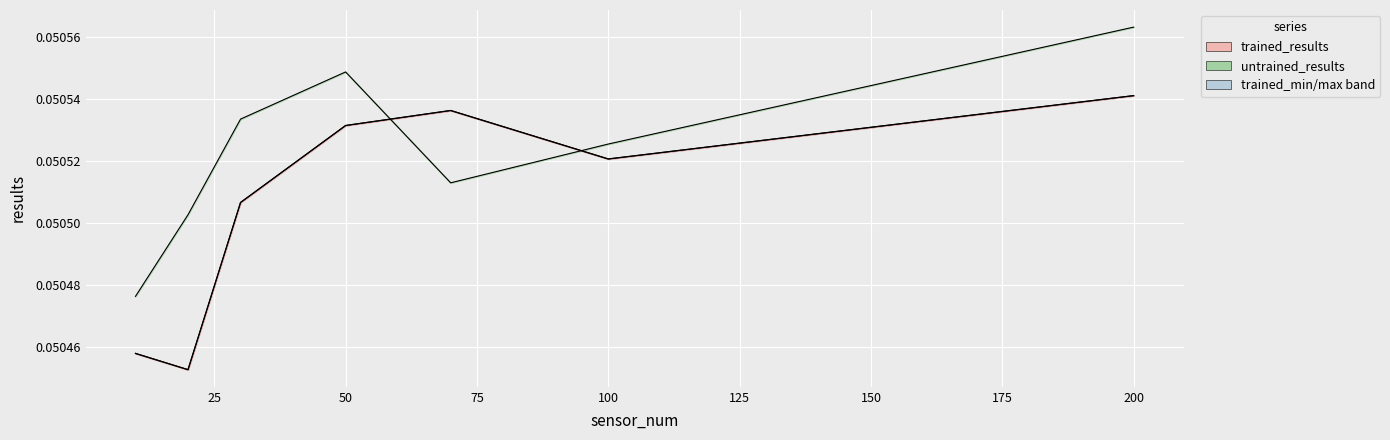

Reading right to left, extract all data points from this chart.

trained_results: 0.1	0.1	0.1	0.1	0.1	0.1	0.1
trained_max: 0.1	0.1	0.1	0.1	0.1	0.1	0.1
untrained_results: 0.1	0.1	0.1	0.1	0.1	0.1	0.1